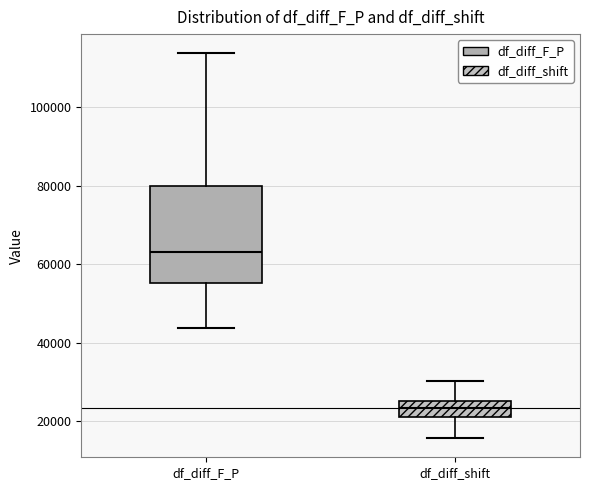

Which box is the tallest, from its lower edge to its upper edge?

df_diff_F_P